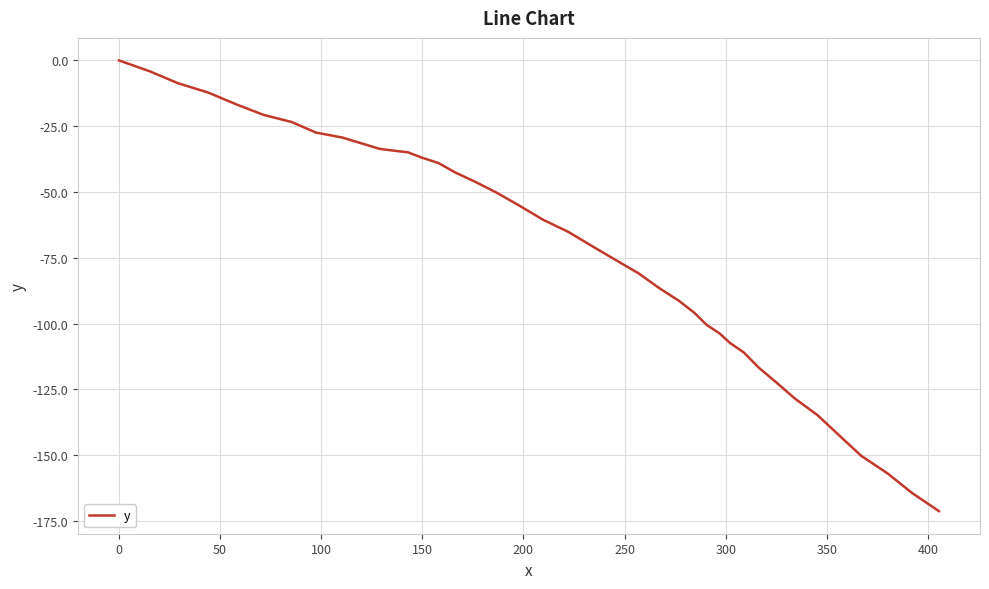

What is the minimum value shown in the chart?

-171.3